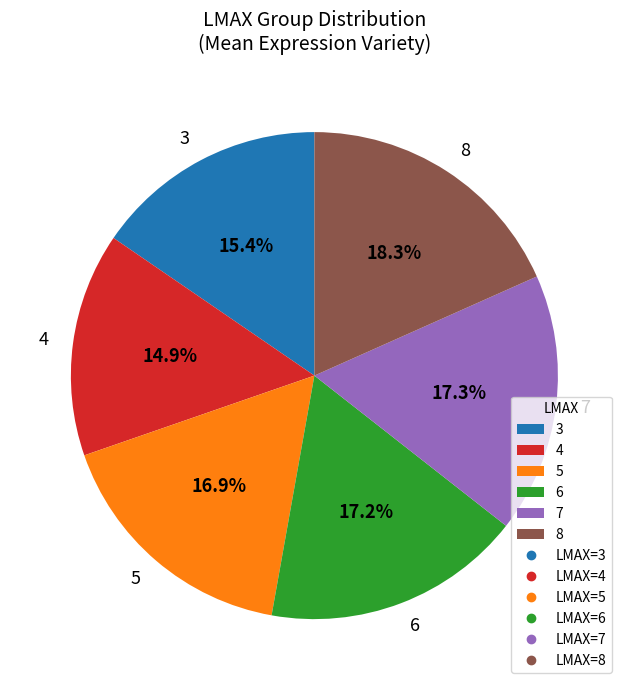

Count the number of slices in the pie.

6